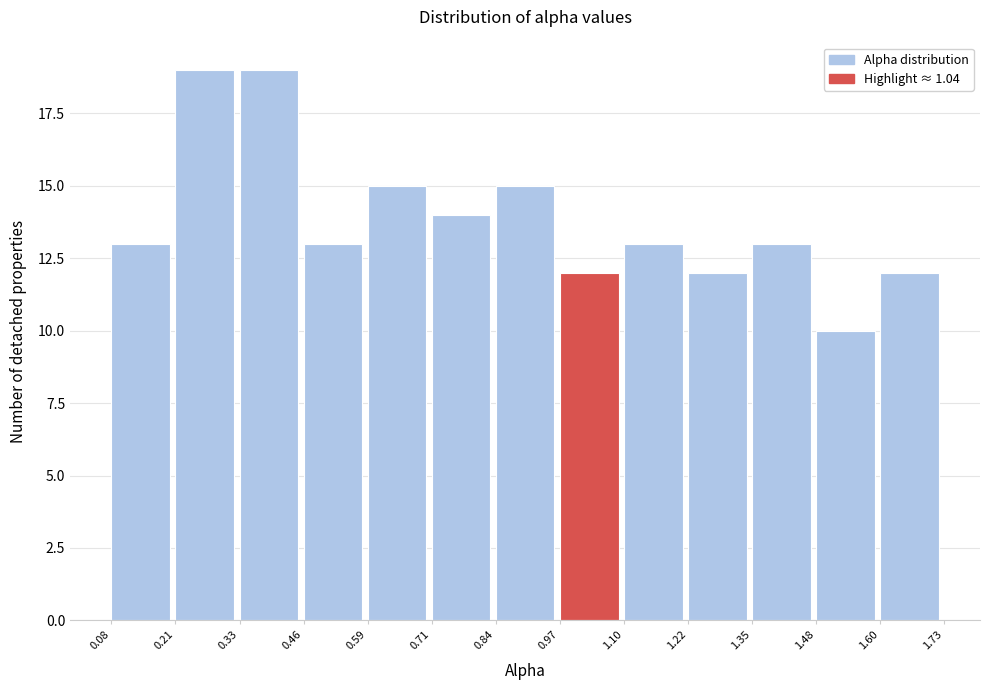

Reading left to right, list every bar in this chart as the range it spans on the x-axis followed by its height. The values are not printed on the chart, so give them approximately, as read against the axis.

0.08 to 0.21: 13
0.21 to 0.33: 19
0.33 to 0.46: 19
0.46 to 0.59: 13
0.59 to 0.71: 15
0.71 to 0.84: 14
0.84 to 0.97: 15
0.97 to 1.10: 12
1.10 to 1.22: 13
1.22 to 1.35: 12
1.35 to 1.48: 13
1.48 to 1.60: 10
1.60 to 1.73: 12